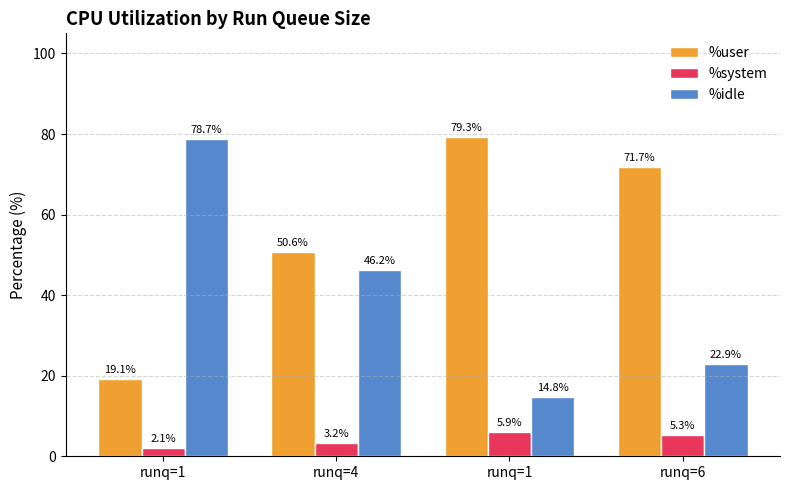

What is the label of the 2nd bar from the right?

runq=1